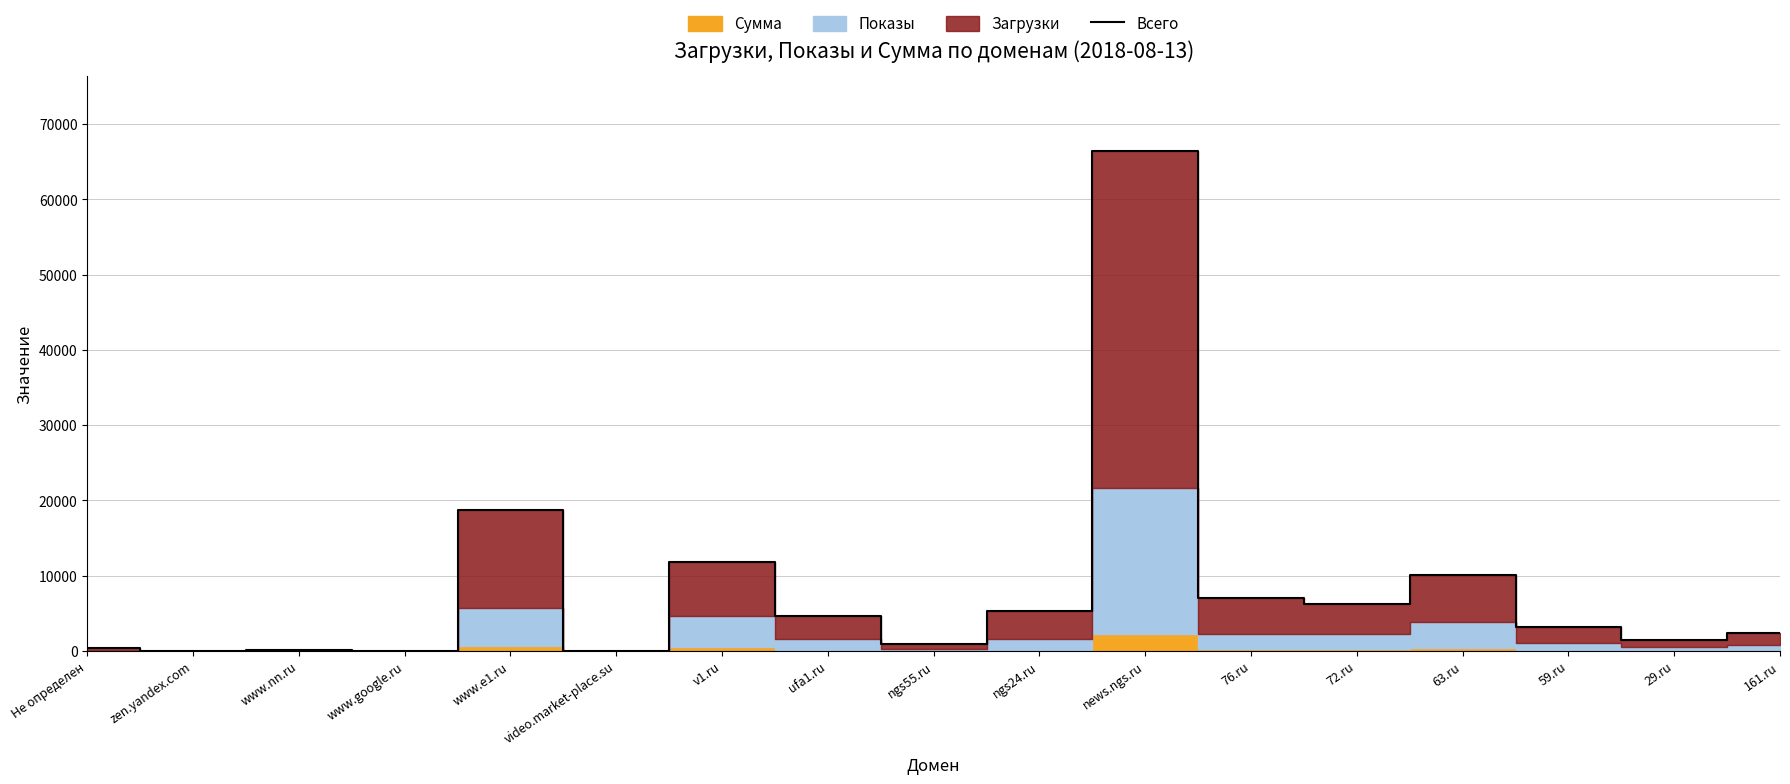

Reading left to right, transcribe all the data shown in this chart.

344	25	98	2	18763	3	11805	4667	939	5338	66388	7066	6274	10135	3129	1515	2441